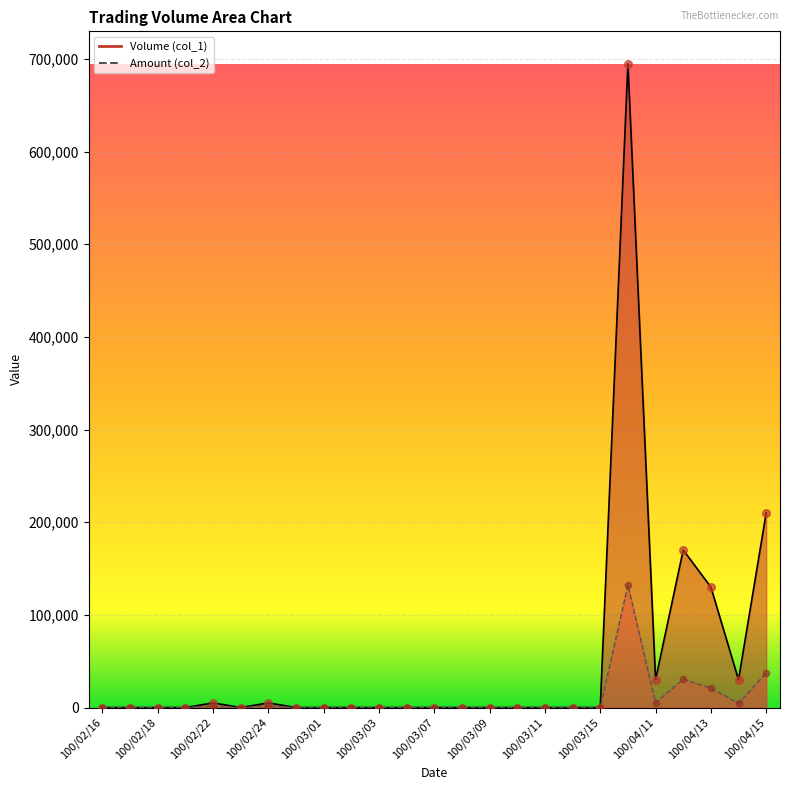

What are all the series names shown in the legend?

Volume (col_1), Amount (col_2)